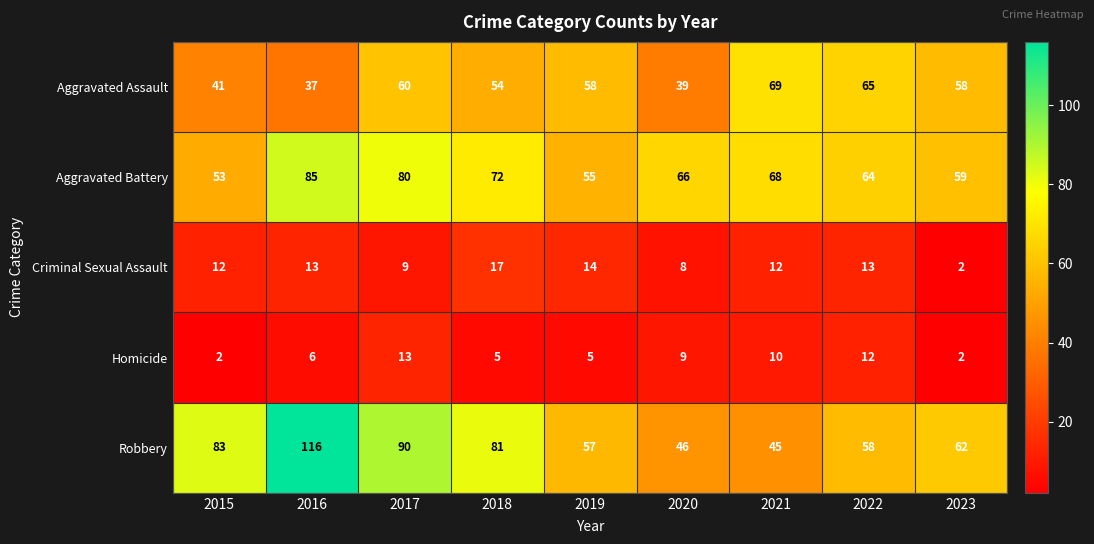

At which category is the sum across all series the highest?

2016